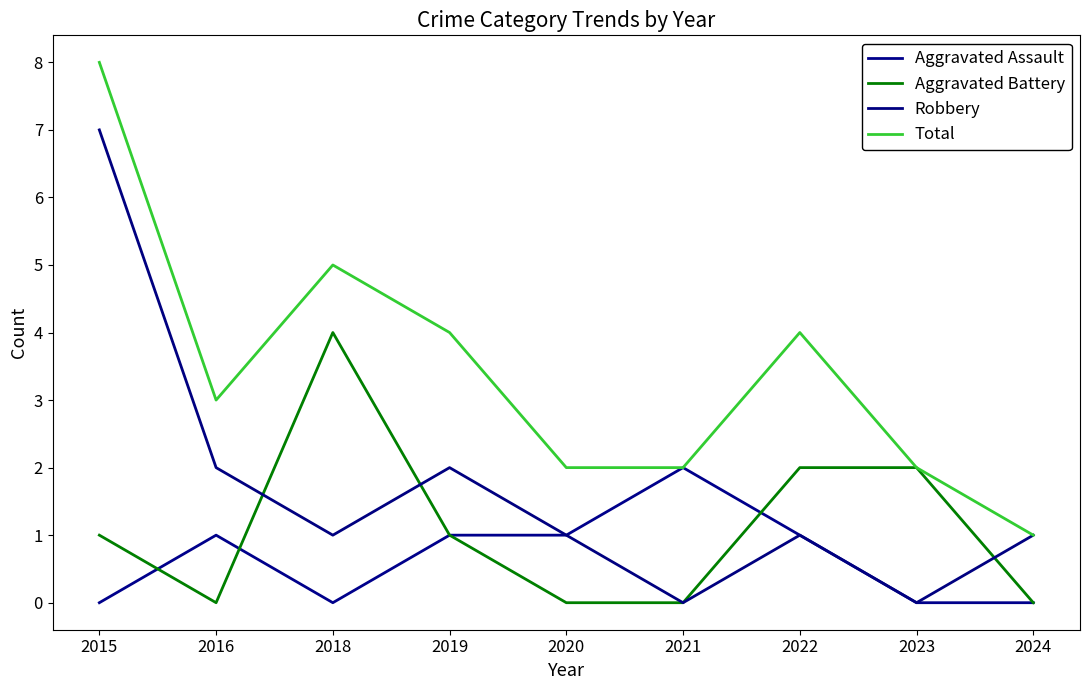

What is the difference between the second highest and second lowest values in the Aggravated Assault series?

1